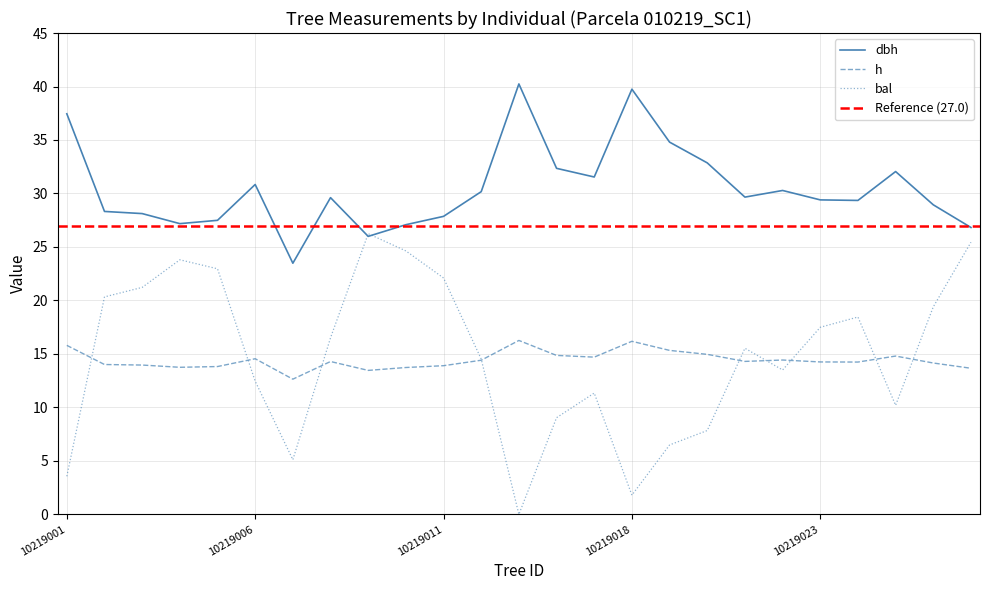

Which series changed the most between 10219024 and 10219026?

bal